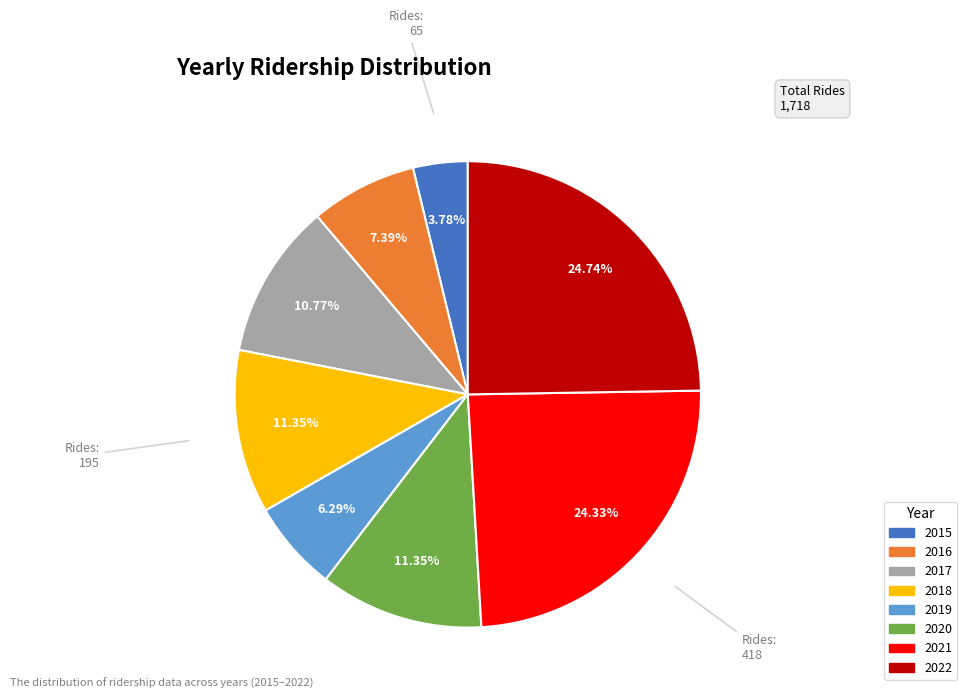

What portion of the pie excludes 2017?

89.2%